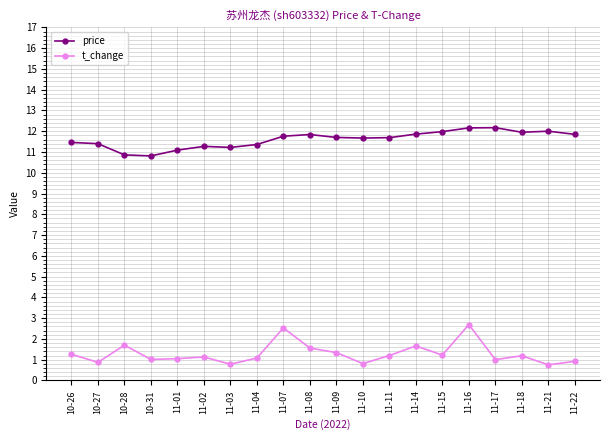

Does the chart have visible grid lines?

Yes